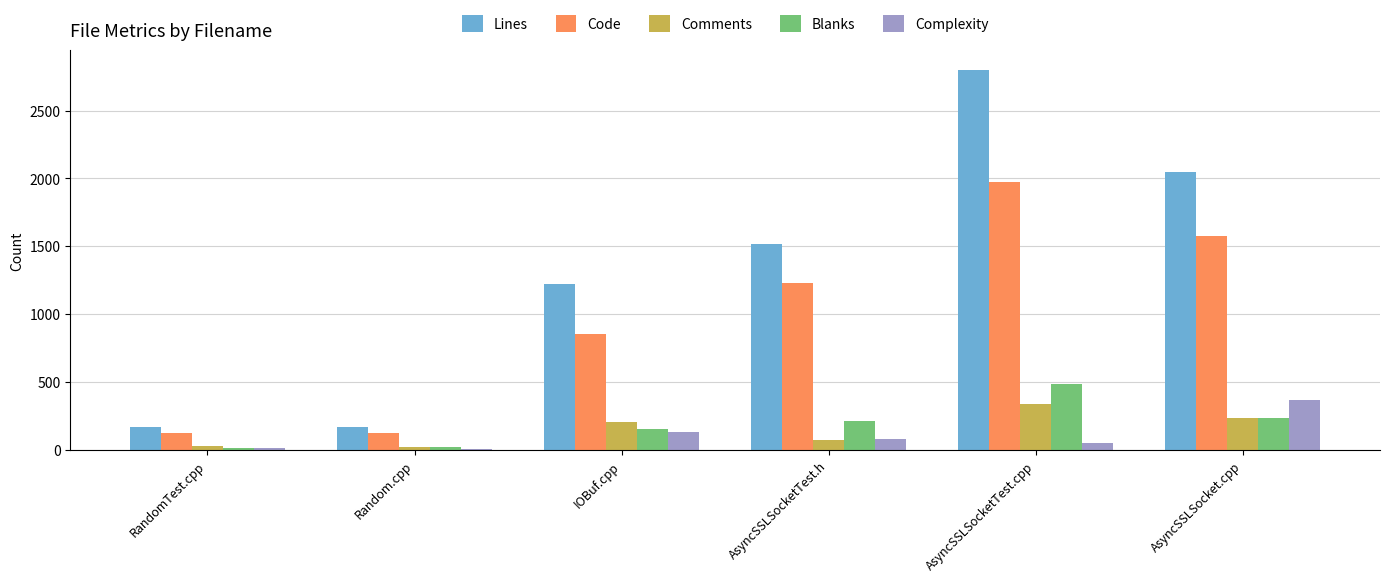

How many data points in Code are less than 1229?

3